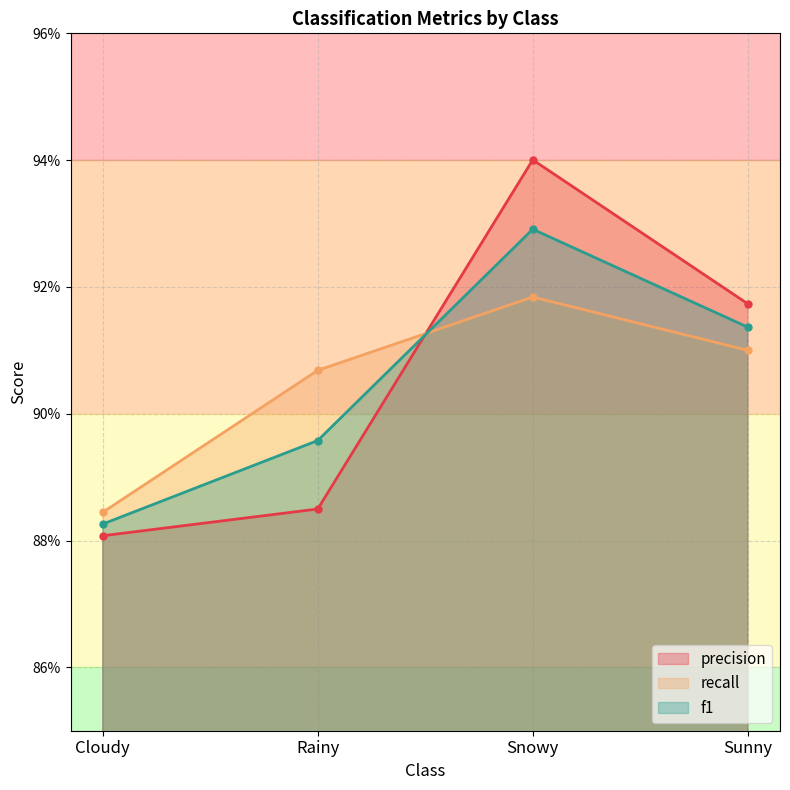

At how many categories does at least one series exceed 0?

4